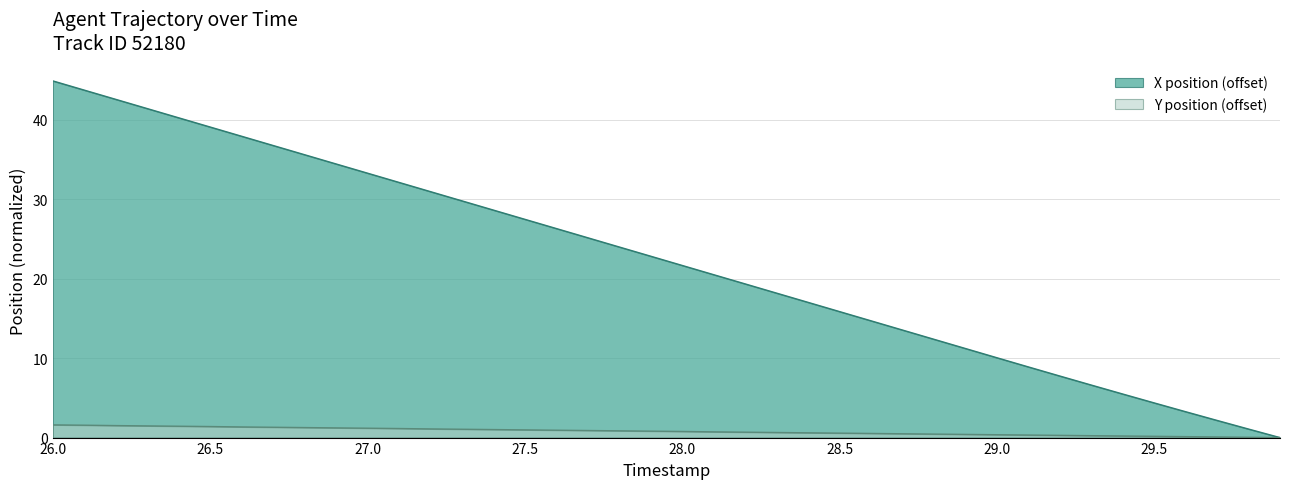

Which series has the widest spread of values?

X position (offset)